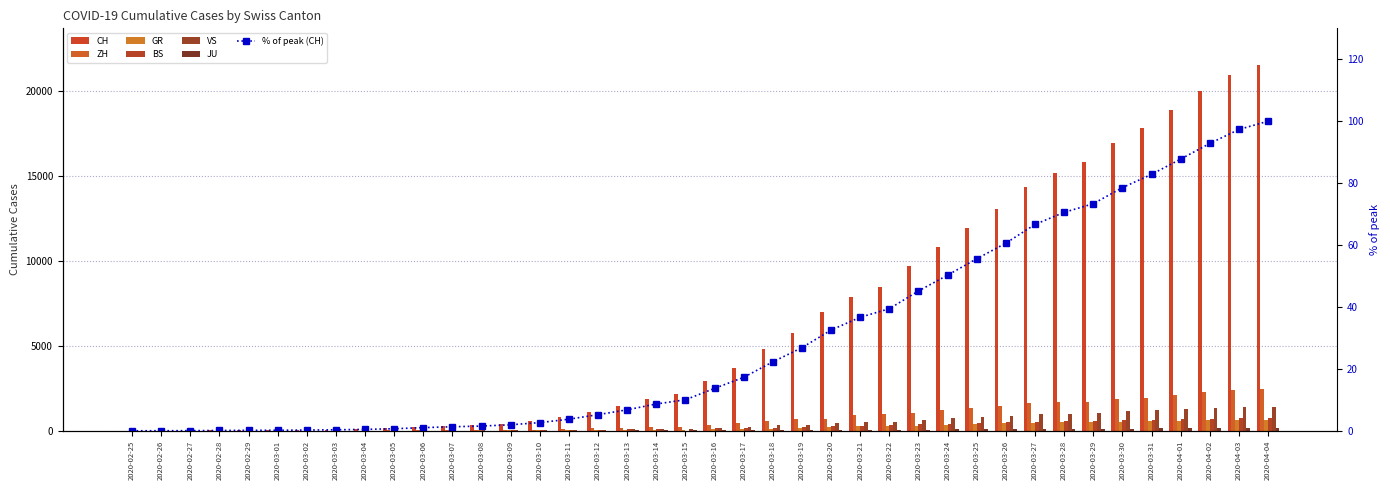

Which series has the largest total across all categories?

CH